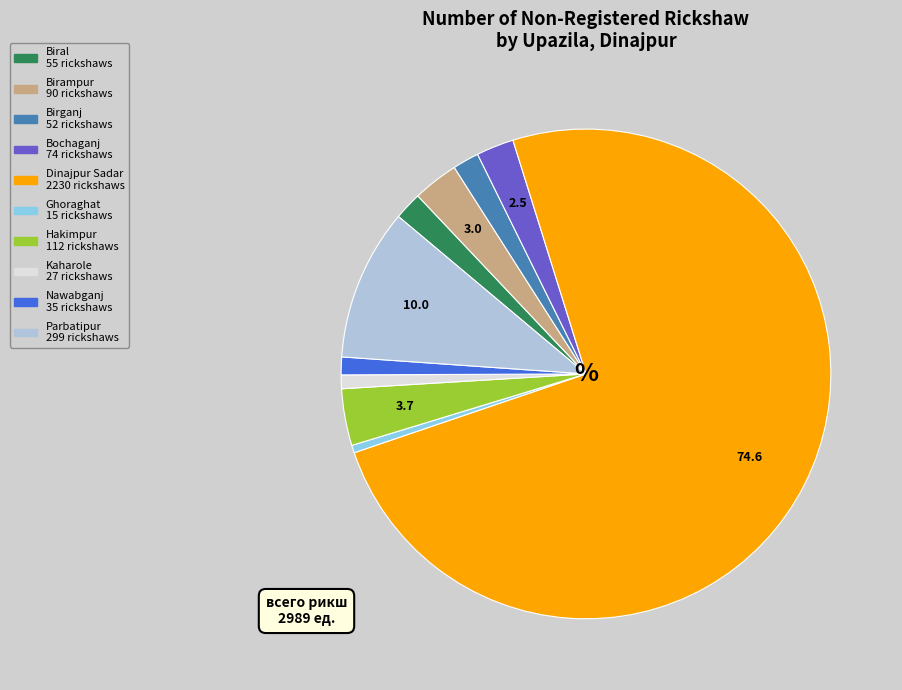

Is there any slice that represents more than half of the pie?

Yes